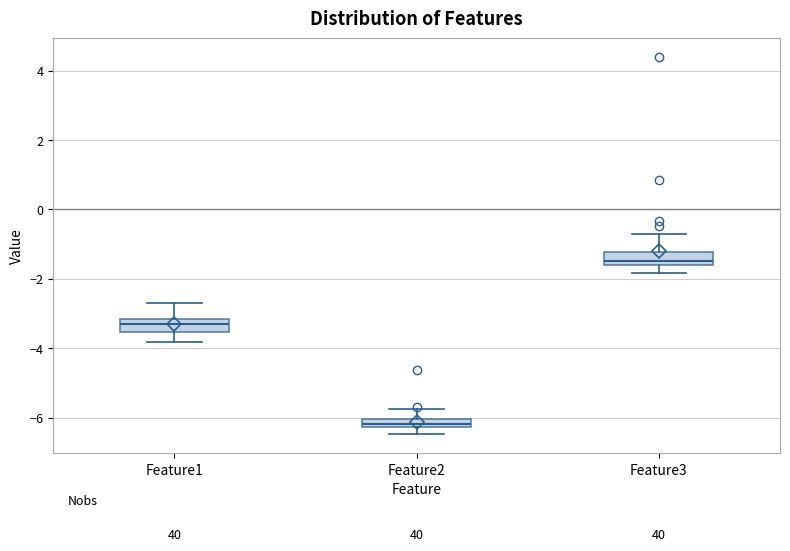

Which box has the highest median line?

Feature3